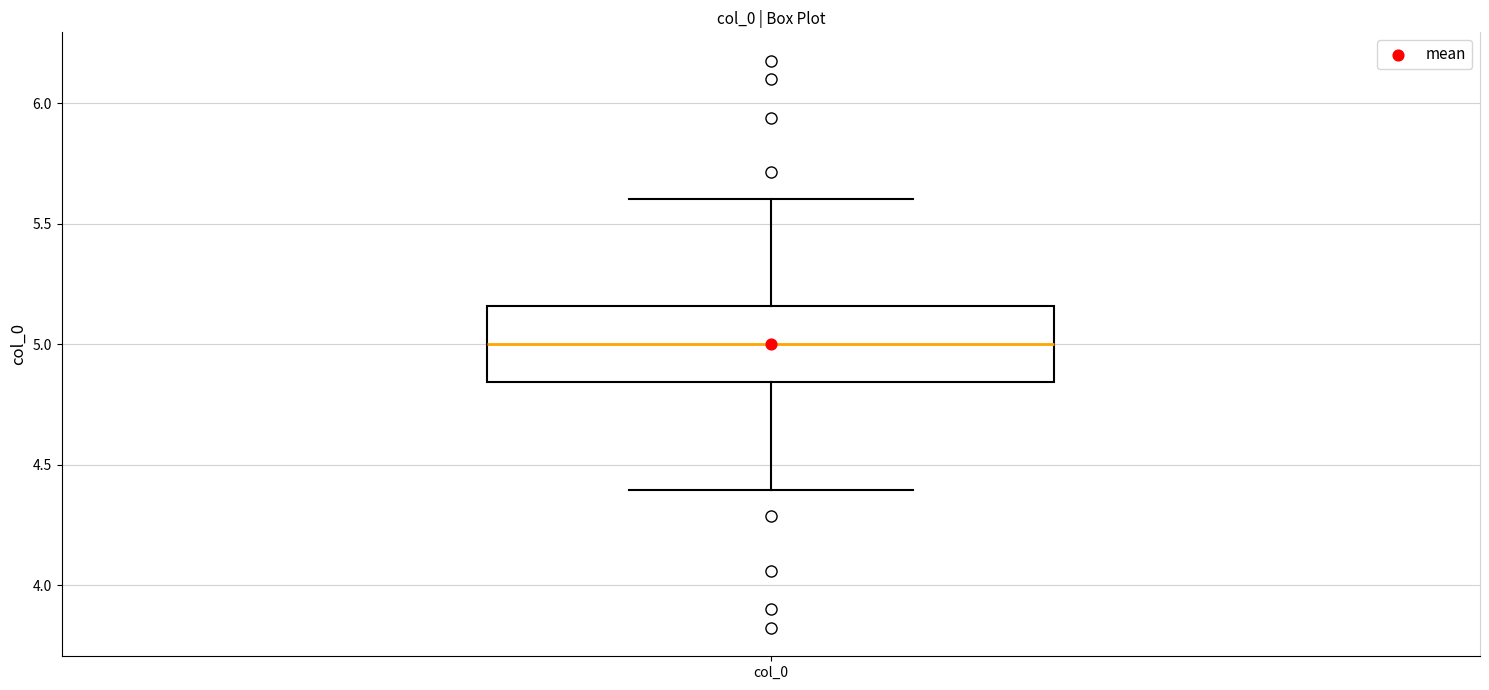

Read this box plot against the y-axis: the position of the median line, the range covered by the box, and the ends of both whiskers. The values are not printed on the chart, so give them approximately, as read against the axis.

median 5.00, box 4.85 to 5.15, whiskers 4.40 to 5.60